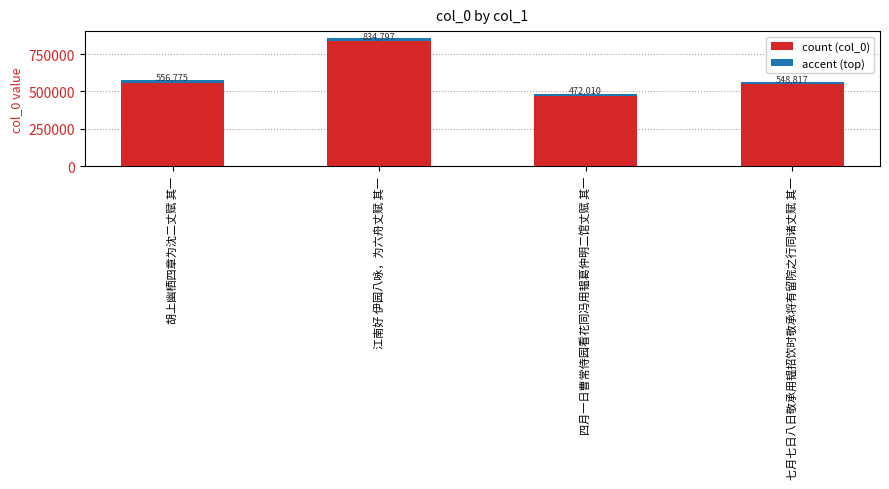

What is the ratio of the value at 七月七日八日敬承用韫招饮时敬承将有留院之行同诸丈赋 其一 to the value at 胡上幽栖四章为沈二丈赋 其一?

1.0